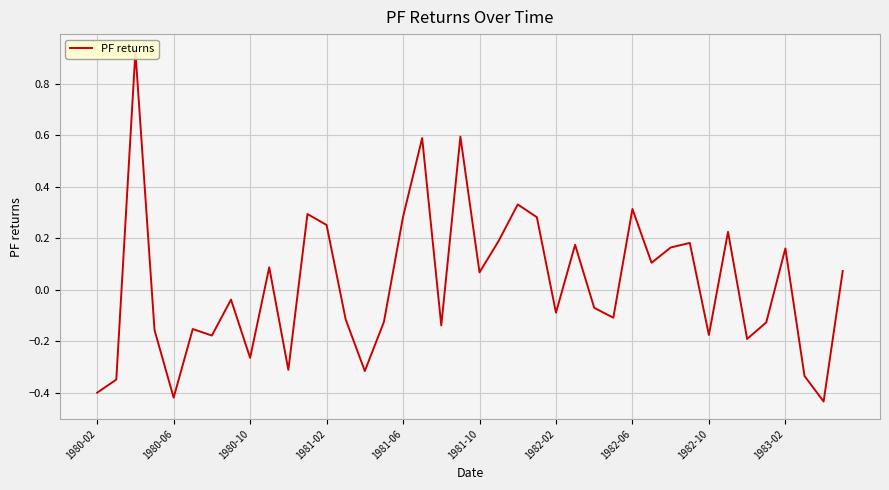

Which has a higher value, 13 or 12?

12